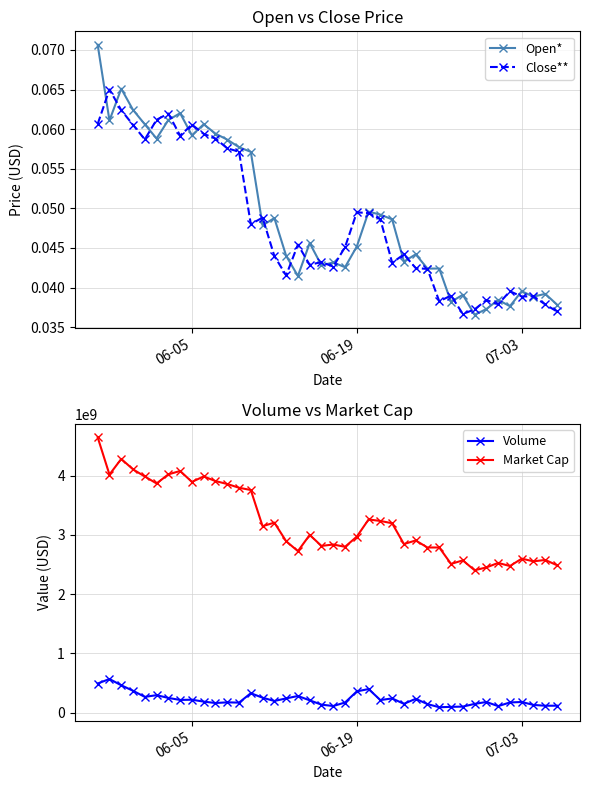

True or false: Close** has more than 1 interior local peaks.

True